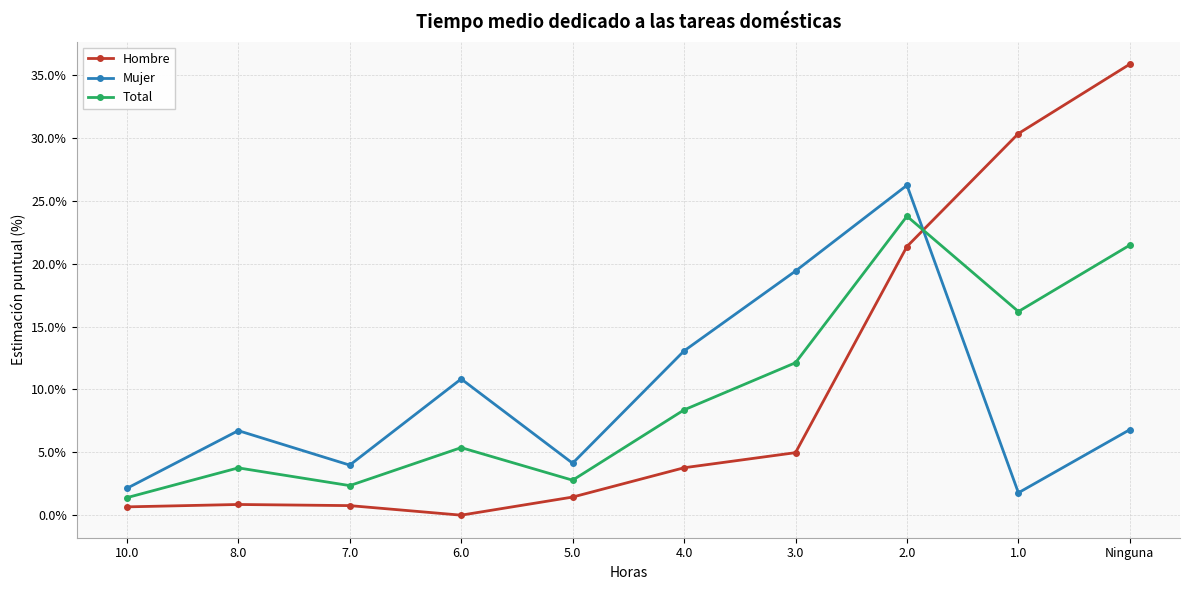

Which series has the largest range (max minus min)?

Hombre